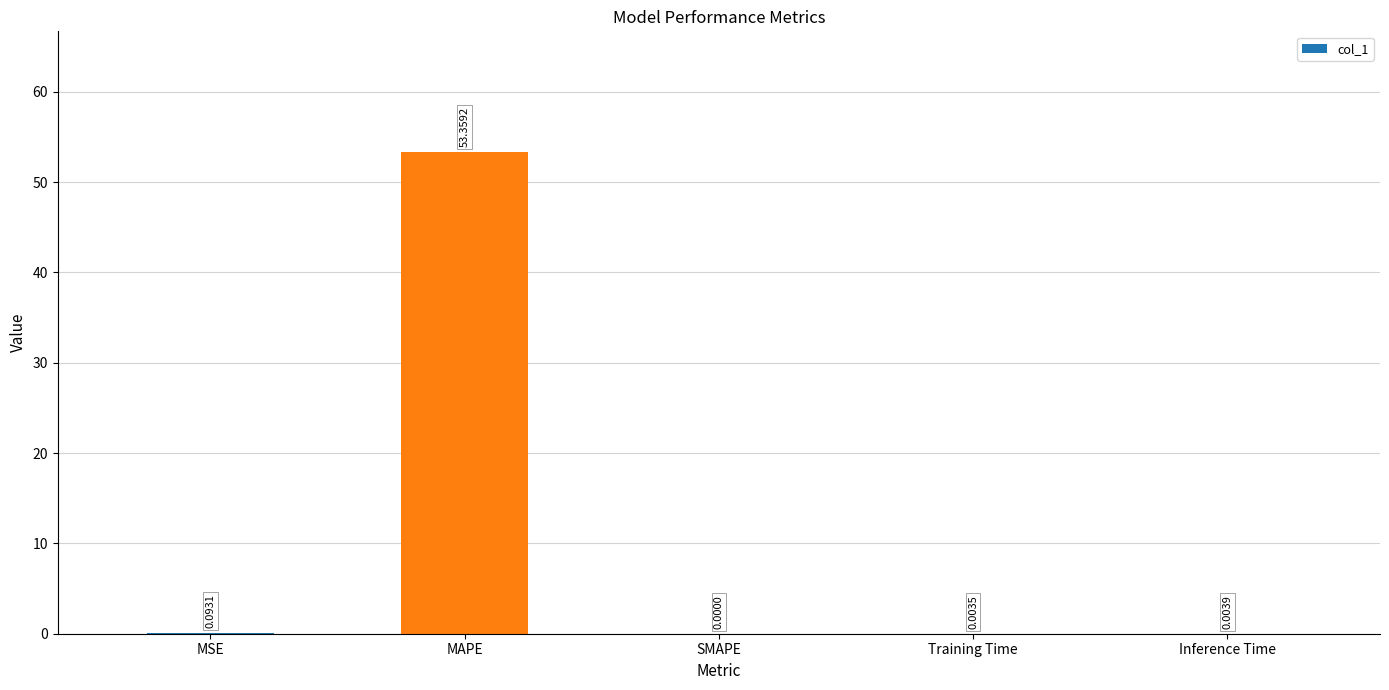

What is the sum of all values?

53.5